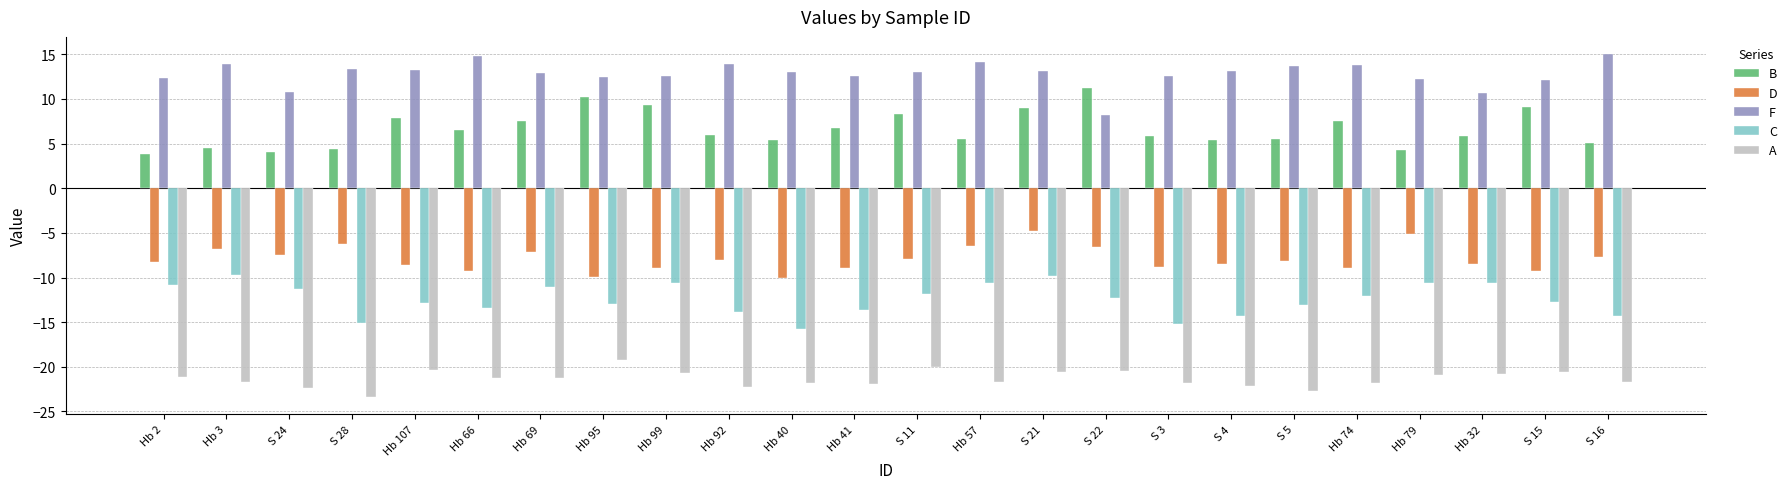

What is the label of the 16th bar from the right?

Hb 99